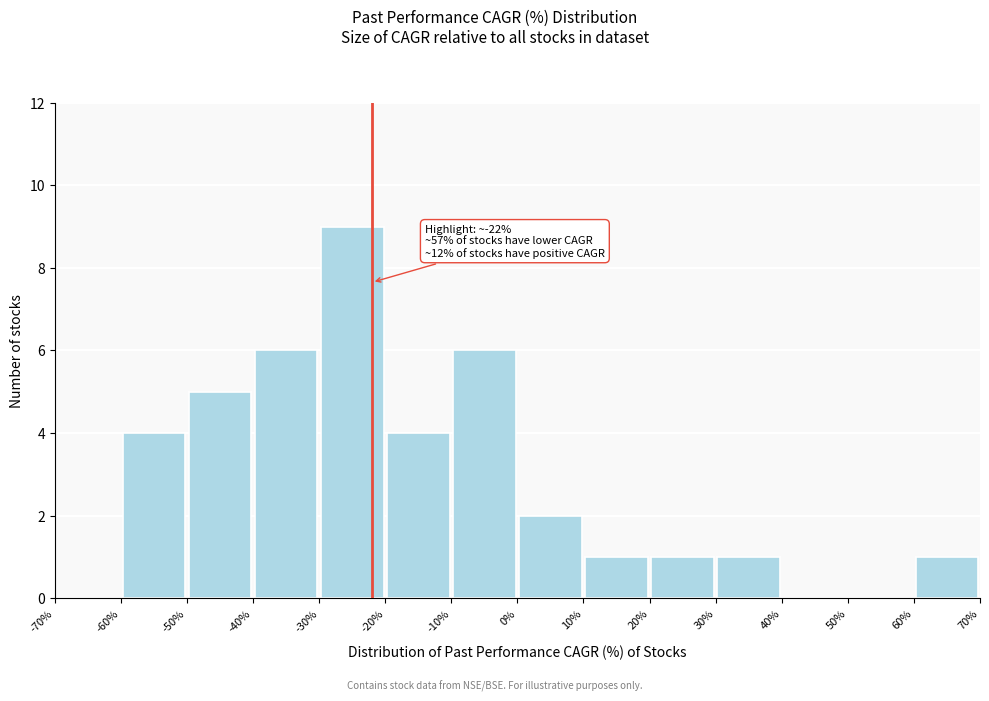

Which range on the x-axis has the tallest bar?

-30% to -20%